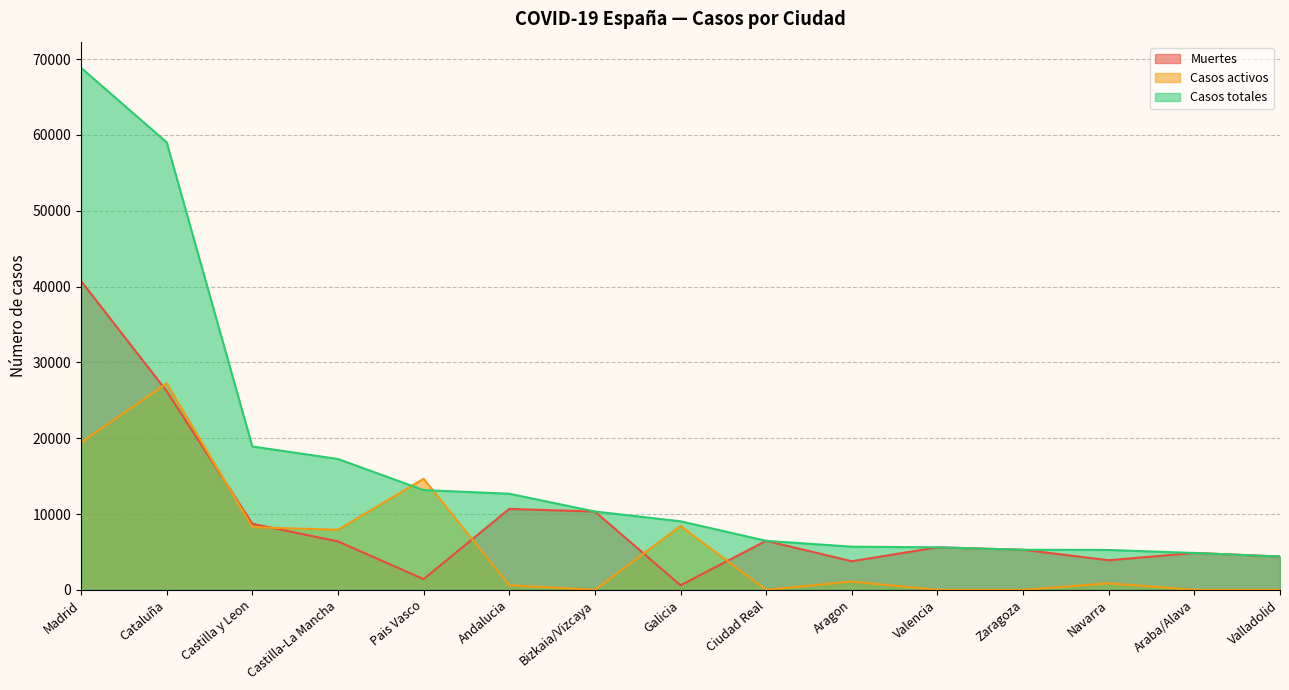

Does the chart display data point markers on the line(s)?

No